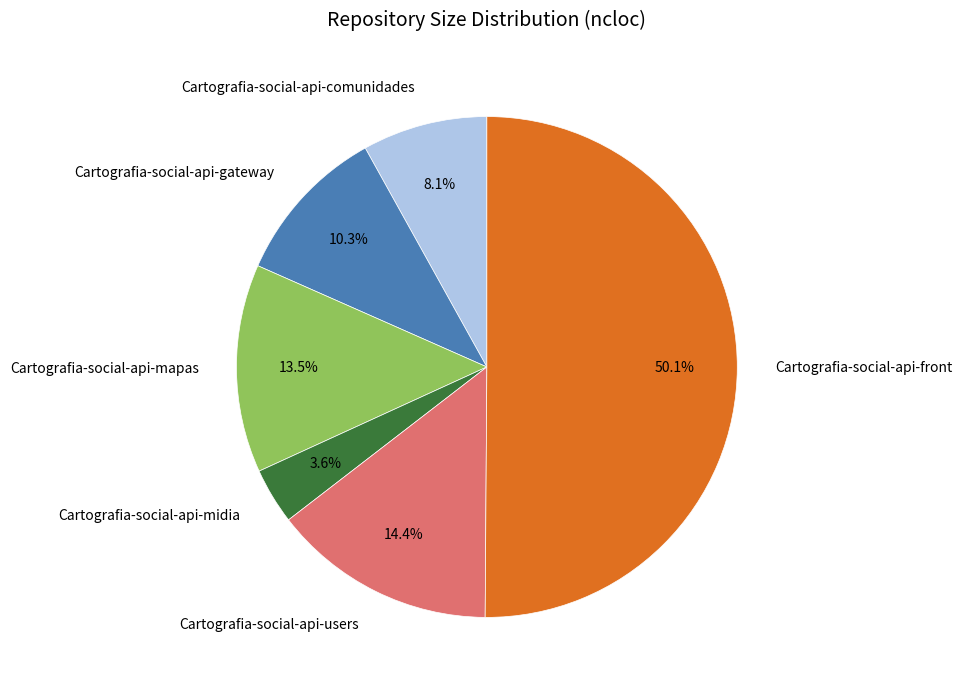

Which slice is the smallest?

Cartografia-social-api-midia